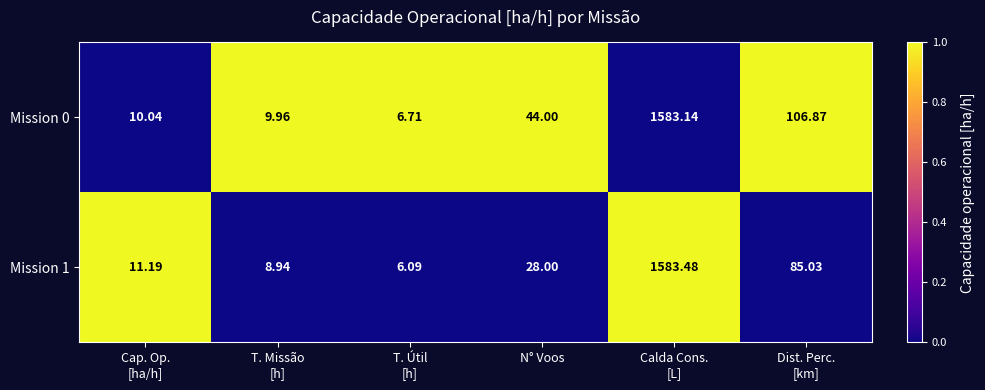

Between T. Missão
[h] and N° Voos, which series saw the biggest shift?

Mission 0